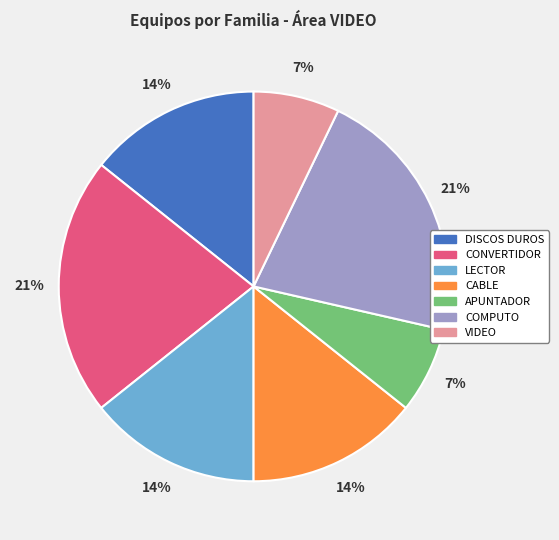

Approximately how many times larger is the value at LECTOR compared to CABLE?

1.0